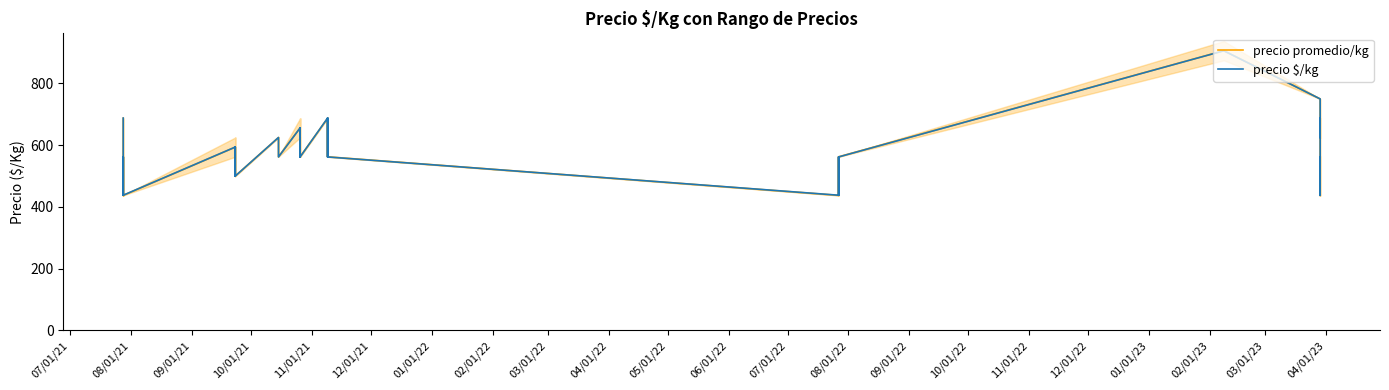

List the series in order of their peak value, highest first.

precio promedio/kg, precio $/kg